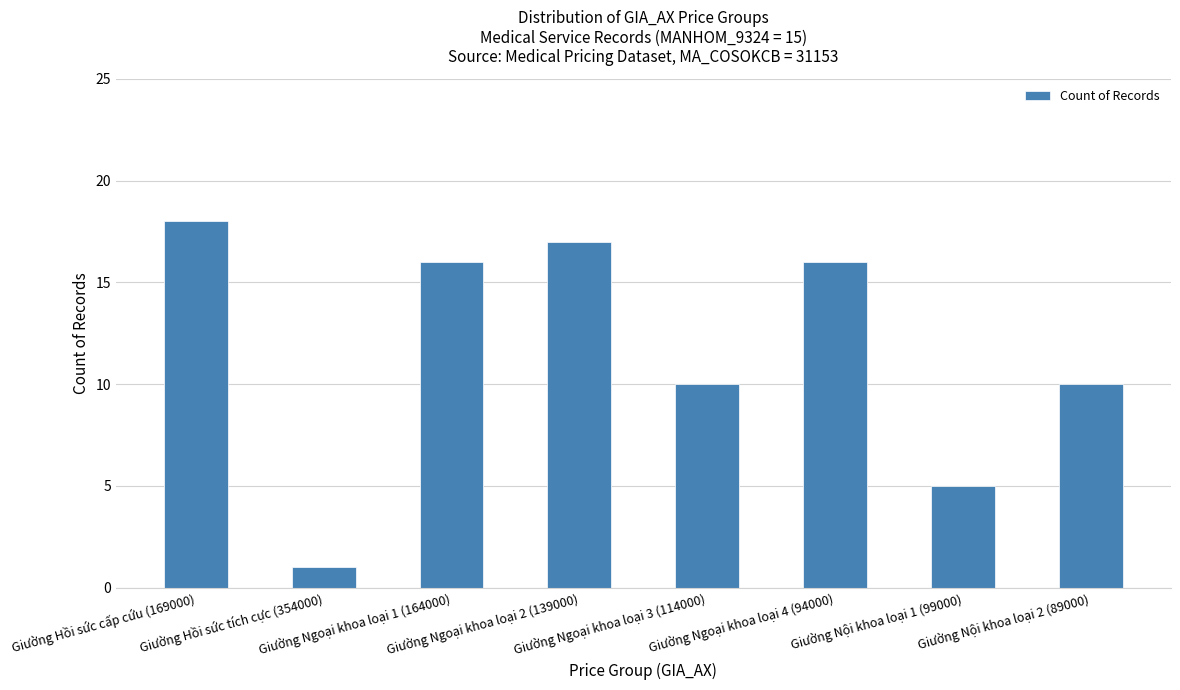

How many values are below 16?

4